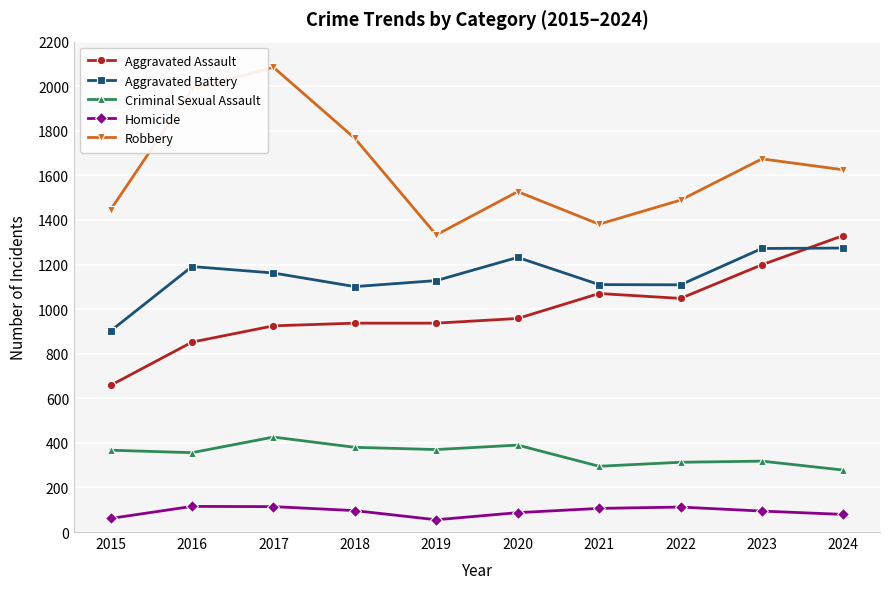

Which series has the largest range (max minus min)?

Robbery